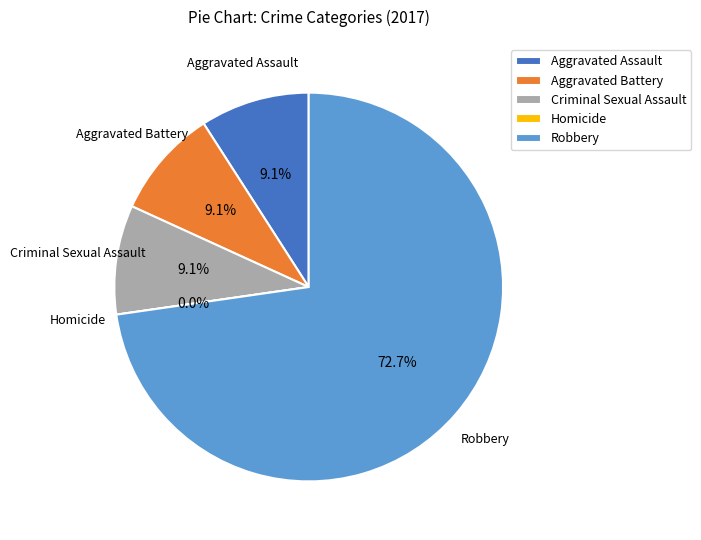

Between Aggravated Assault and Criminal Sexual Assault, which is larger?

Aggravated Assault